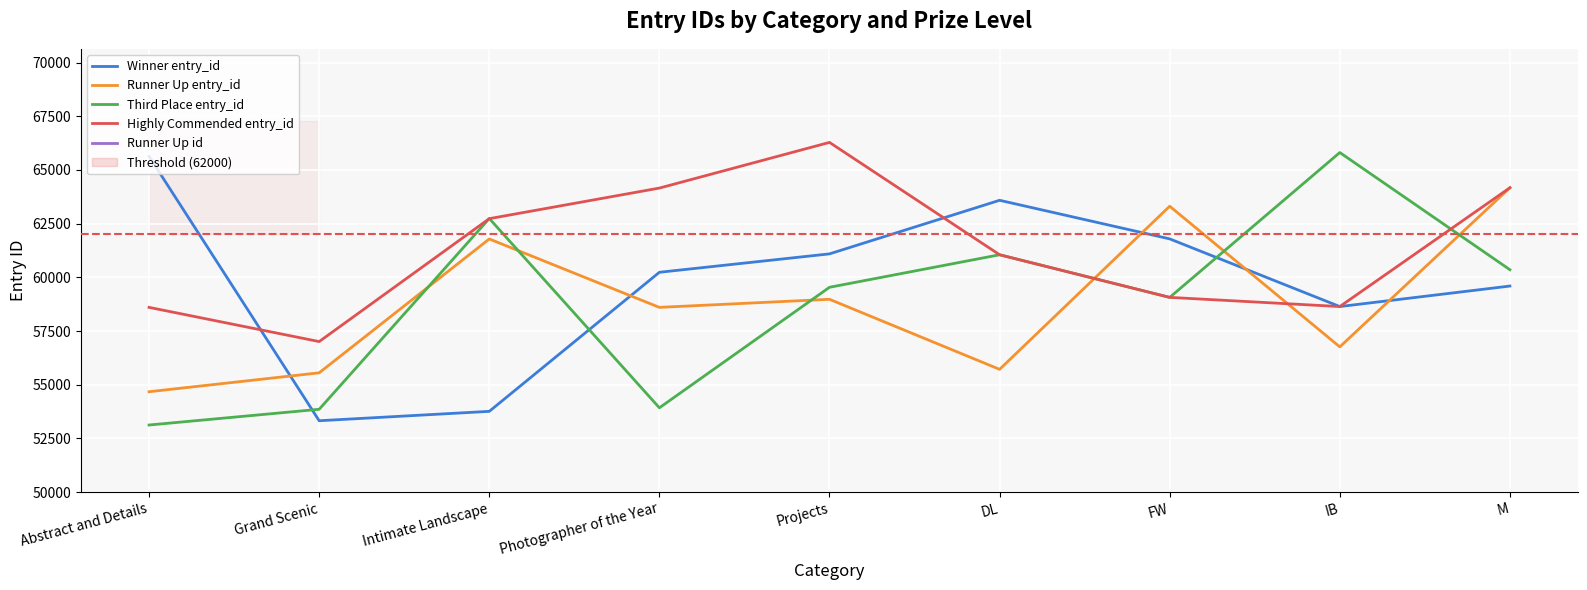

Reading left to right, list all the values displayed in this chart.

Winner entry_id: 65632	53322	53759	60235	61092	63587	61790	58639	59594
Runner Up entry_id: 54673	55553	61786	58601	58977	55715	63311	56761	64172
Third Place entry_id: 53123	53855	62740	53924	59536	61051	59066	65811	60354
Highly Commended entry_id: 58601	57008	62732	64156	66283	61051	59066	58639	64172
Runner Up id: 972	2198	6113	5815	403	3622	6187	143	1375